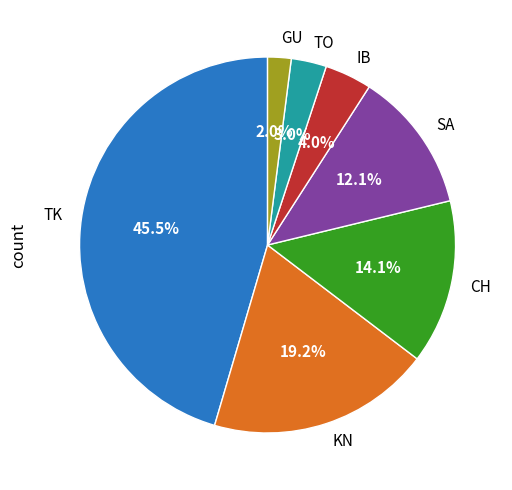

Count the number of slices in the pie.

7